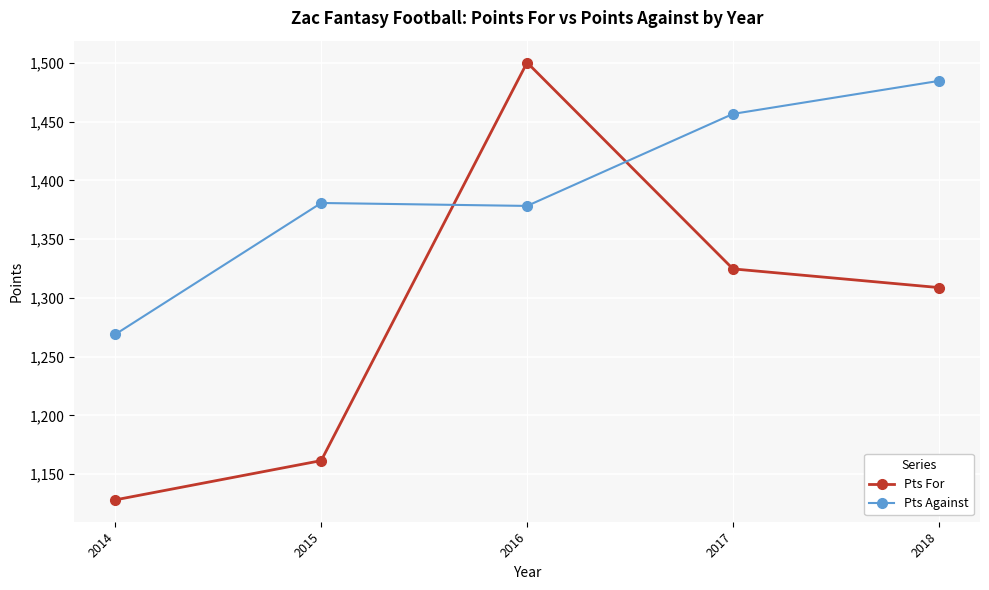

The value of Pts For at 2015 is 1161.5. True or false?

True